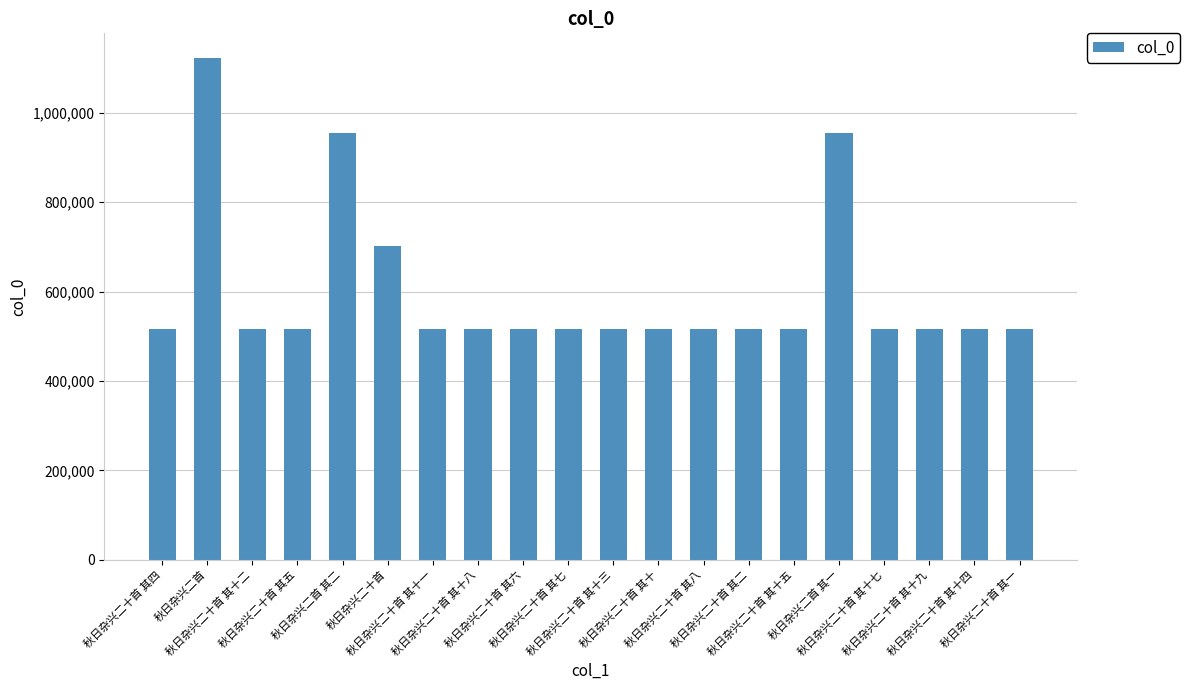

What position from the right is 秋日杂兴二首 其二?

16